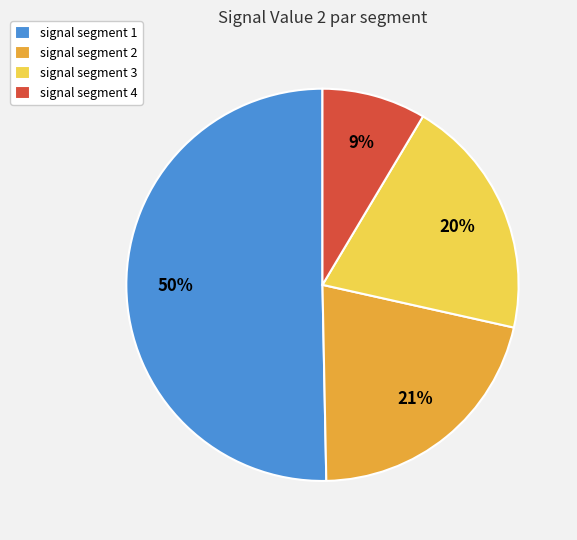

Does signal segment 2 account for over 50% of the chart?

No